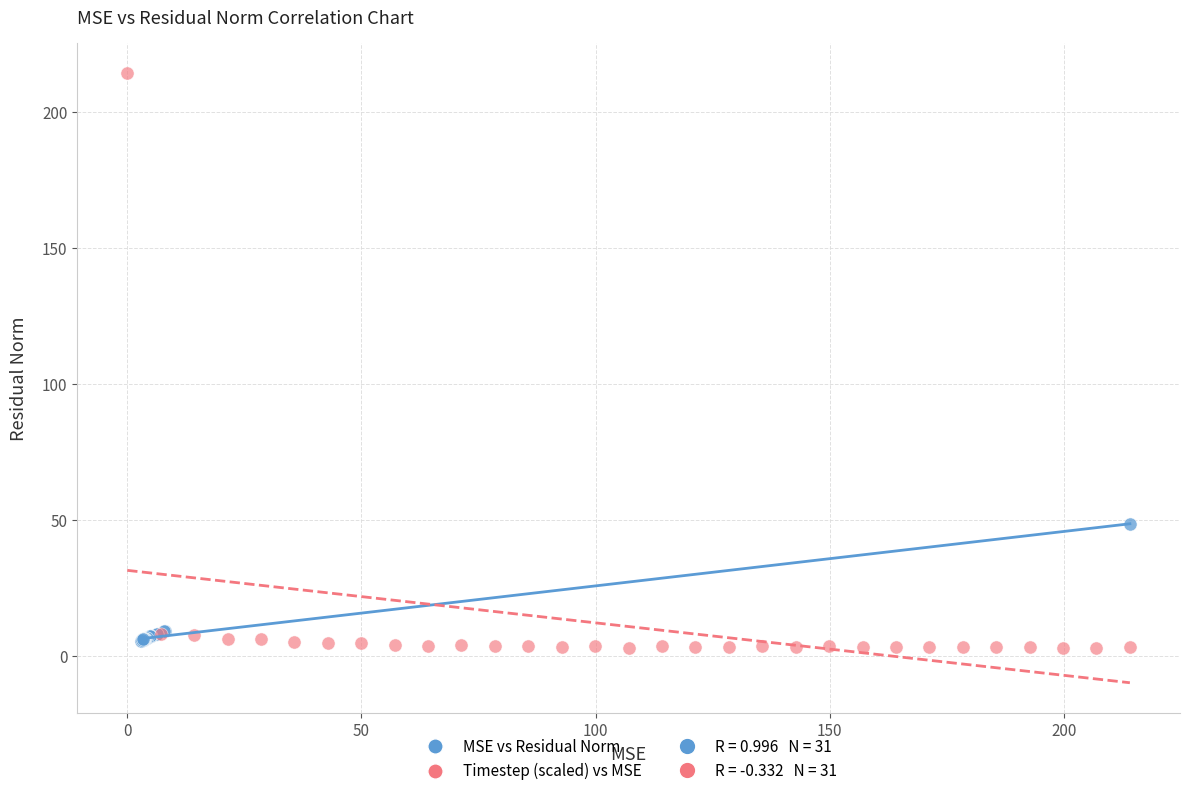

Which series has the largest Y range (max minus min)?

Timestep (scaled) vs MSE